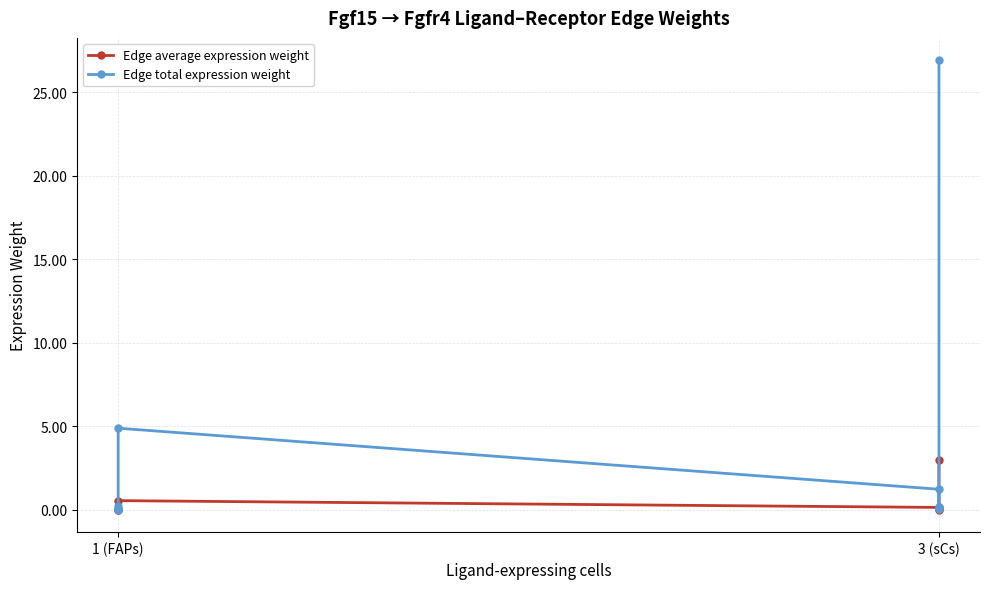

What are all the series names shown in the legend?

Edge average expression weight, Edge total expression weight